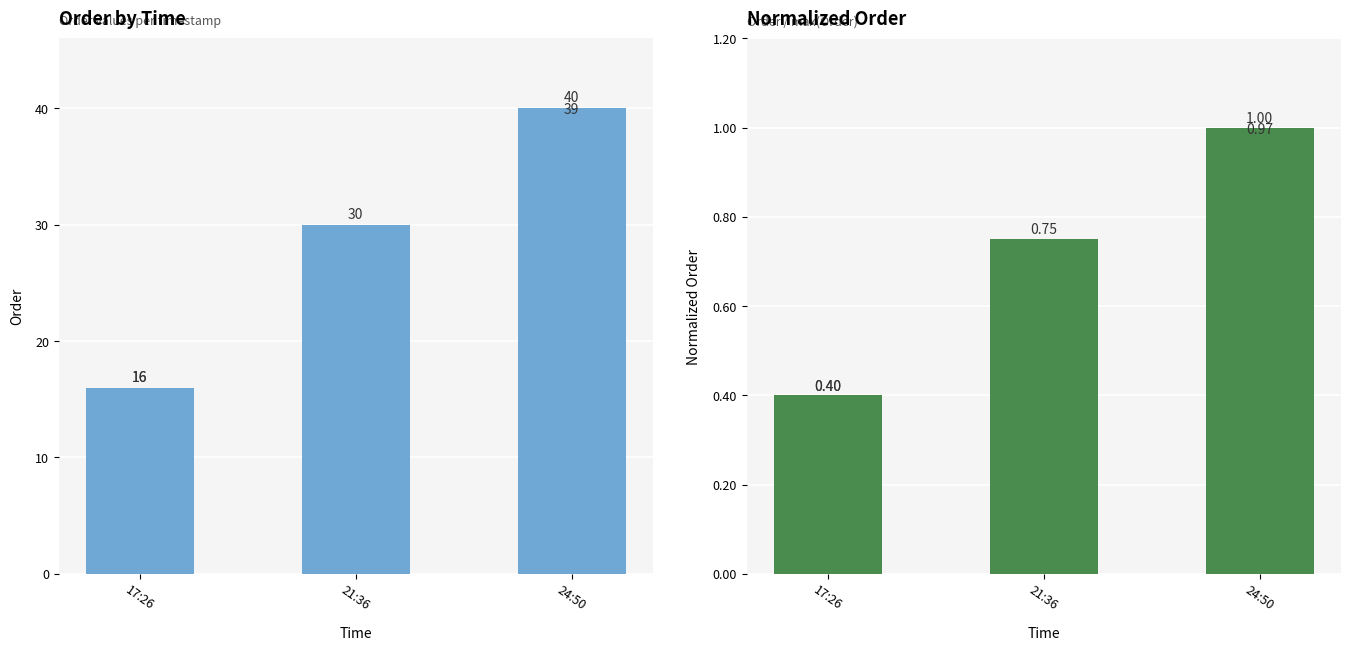

How many distinct data groups are displayed?

2